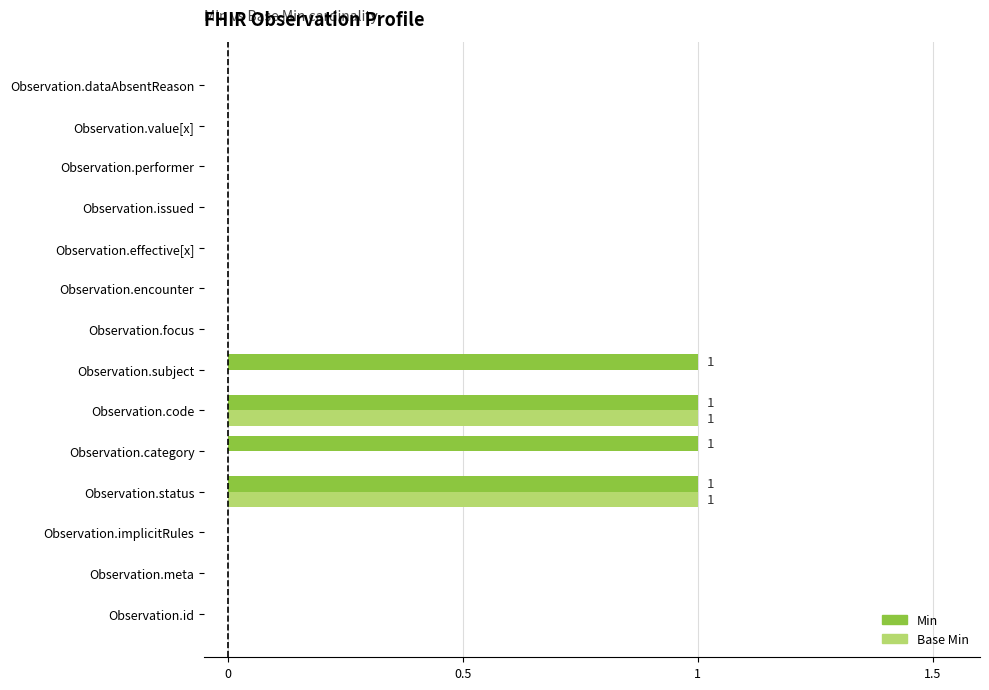

What is the sum of all Min values?

4